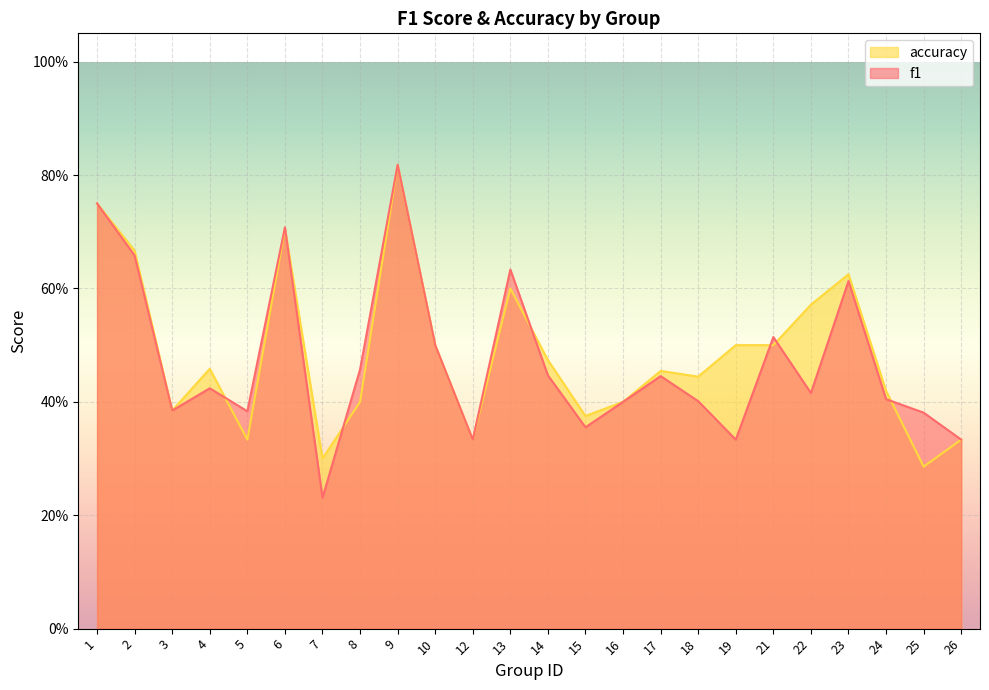

Reading right to left, what are all the values shown in this chart?

f1: 0.3	0.4	0.4	0.6	0.4	0.5	0.3	0.4	0.4	0.4	0.4	0.4	0.6	0.3	0.5	0.8	0.5	0.2	0.7	0.4	0.4	0.4	0.7	0.8
accuracy: 0.3	0.3	0.4	0.6	0.6	0.5	0.5	0.4	0.5	0.4	0.4	0.5	0.6	0.3	0.5	0.8	0.4	0.3	0.7	0.3	0.5	0.4	0.7	0.8